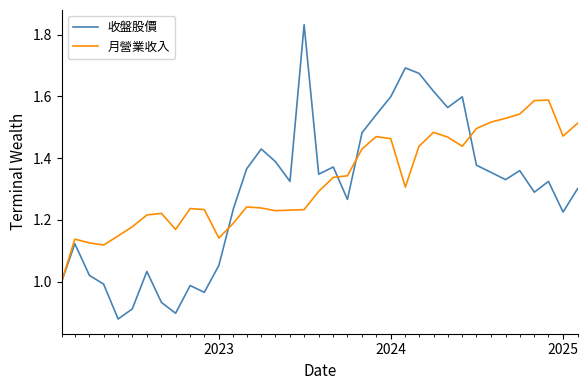

Which series has the largest range (max minus min)?

收盤股價